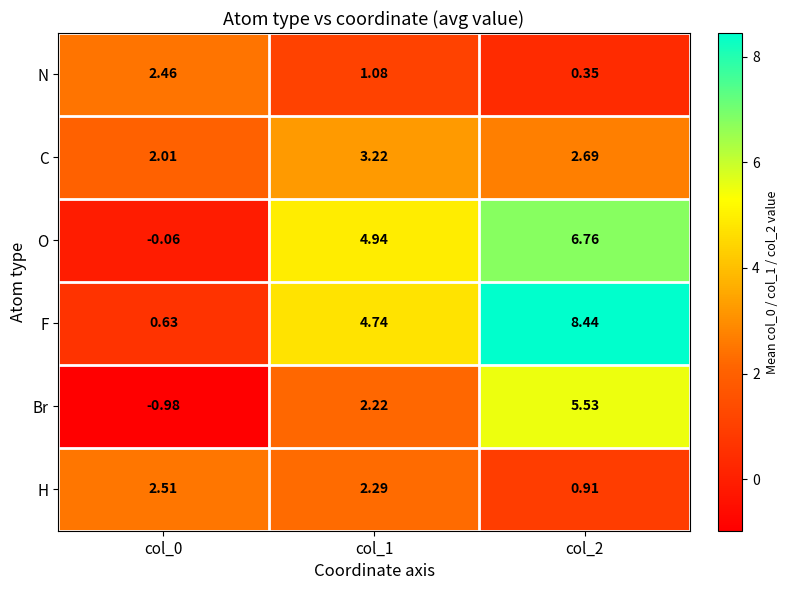

Rank the series by their maximum value, from lowest to highest.

N, H, C, Br, O, F